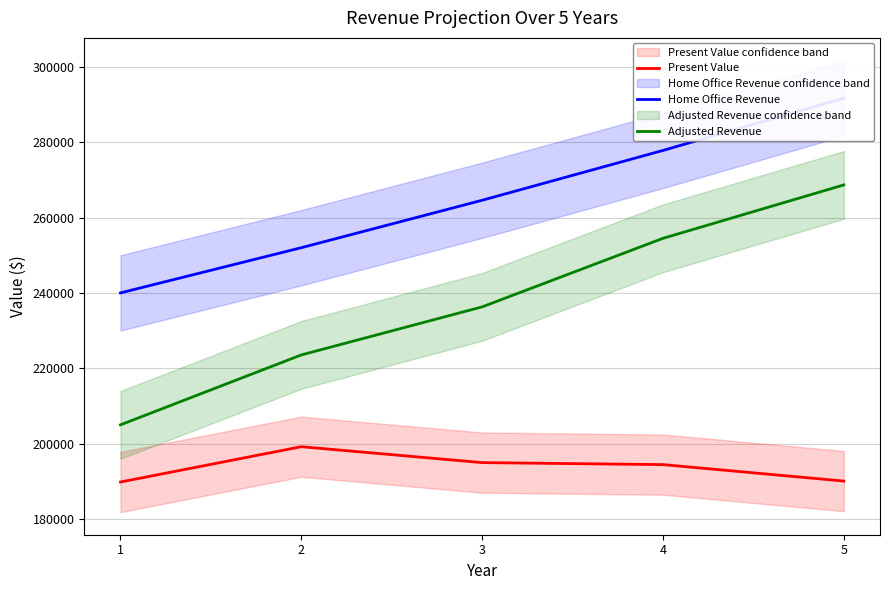

True or false: Present Value and Home Office Revenue intersect in this chart.

False